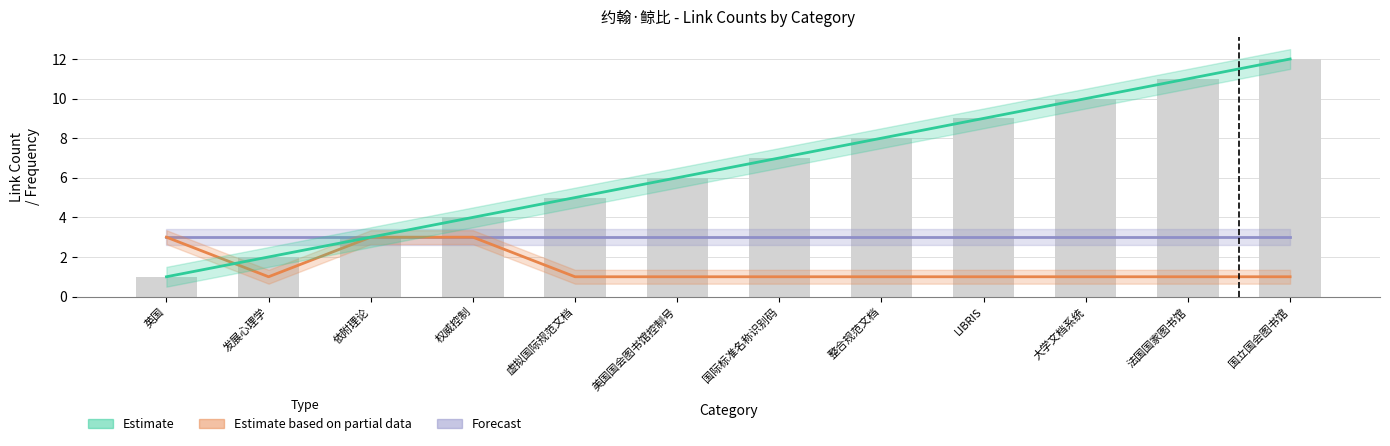

What is the difference between the highest and lowest values at 国际标准名称识别码?

6